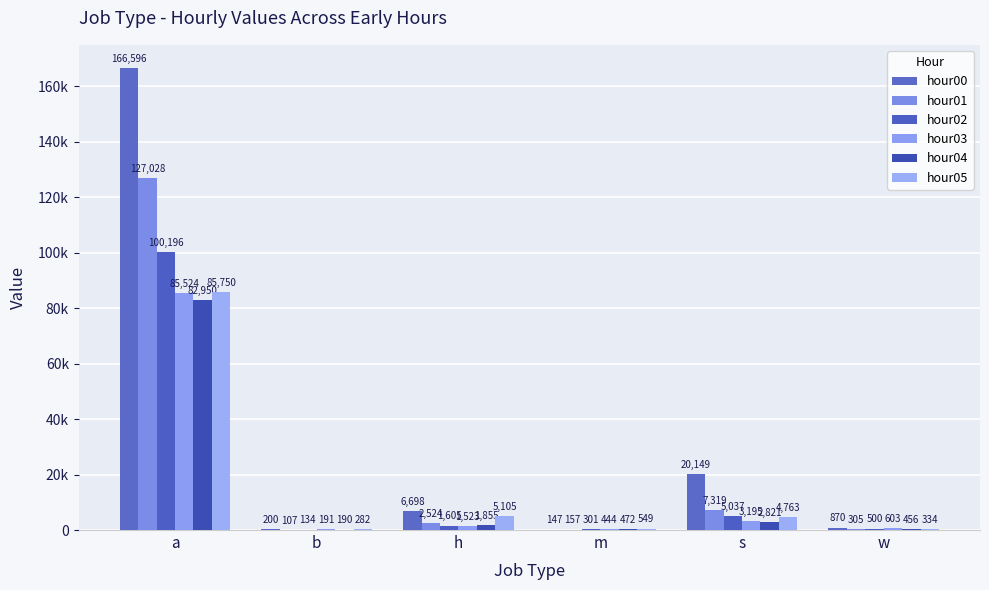

At which category does the chart reach its minimum across all series?

b